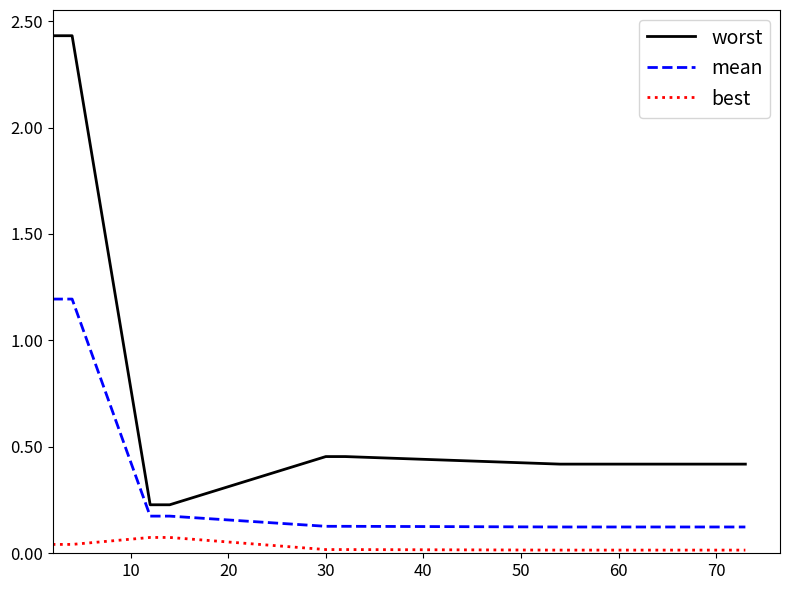

Which category has the lowest value in the mean series?

60